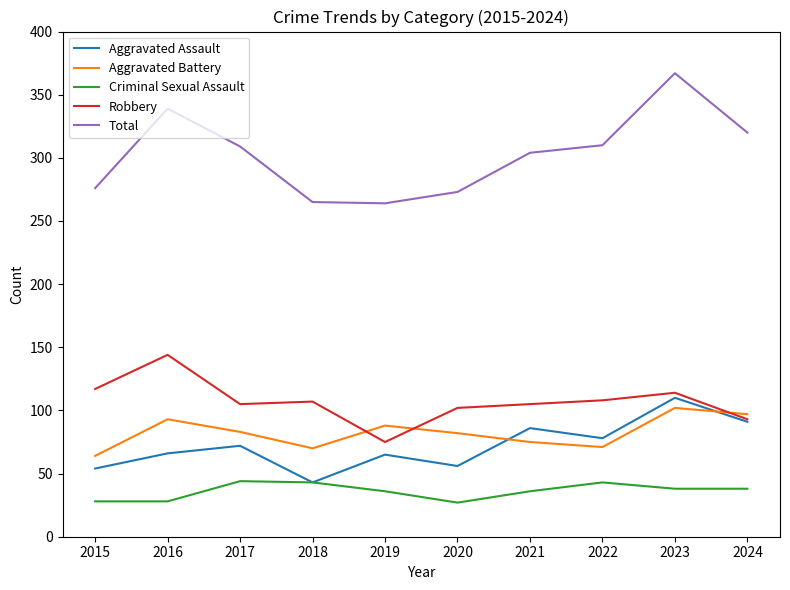

How many lines are shown in the chart?

5